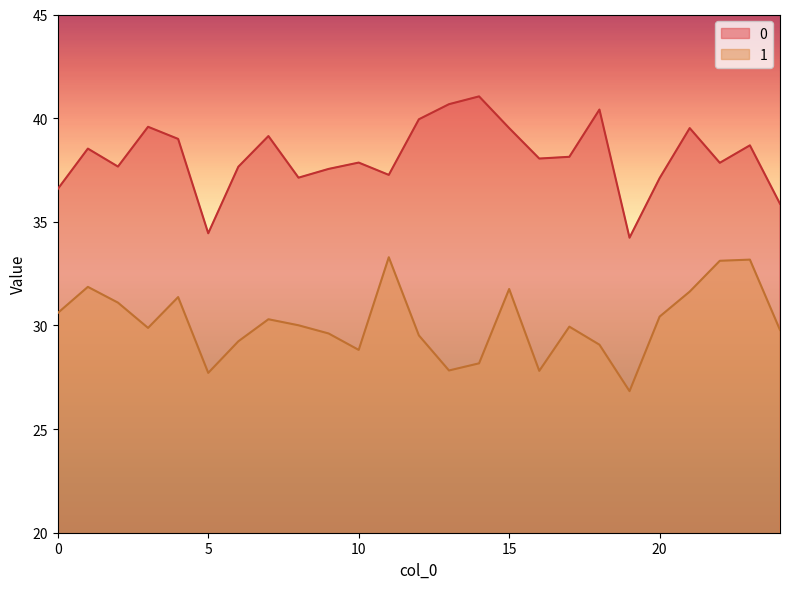

What is the approximate value of 1 at 10?

28.8